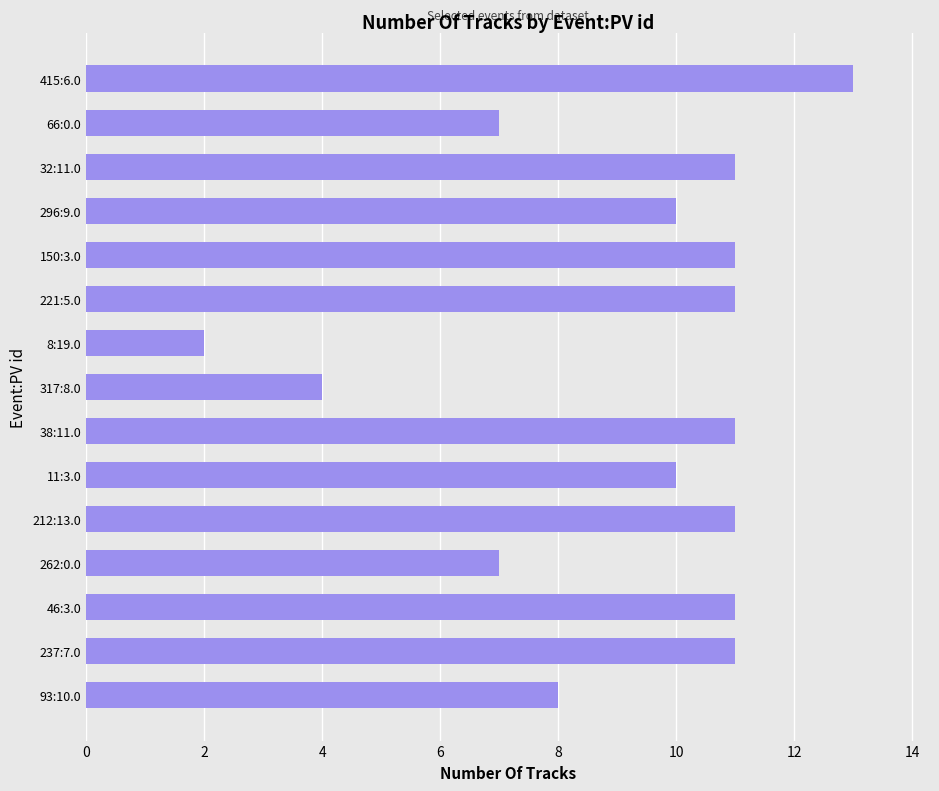

Count the number of categories in the chart.

15